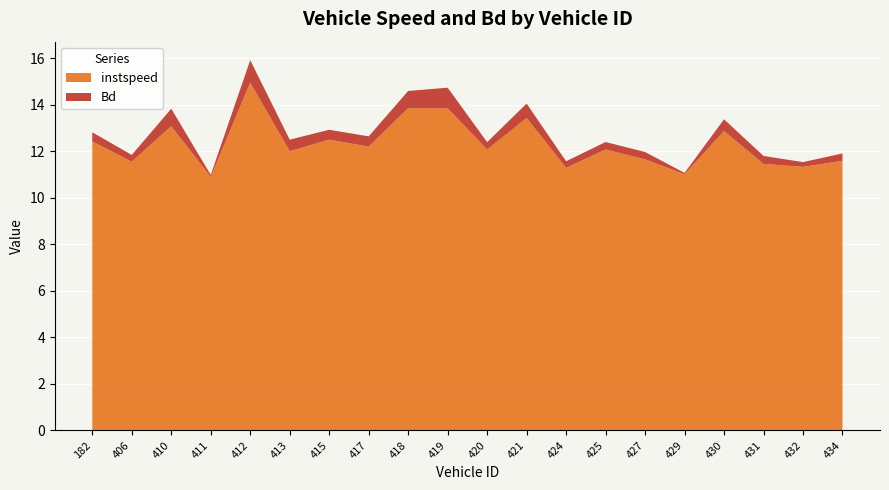

Reading left to right, list all the values displayed in this chart.

instspeed: 12.4	11.5	13.1	10.9	14.9	12.0	12.5	12.2	13.8	13.8	12.1	13.4	11.3	12.1	11.6	11.0	12.9	11.5	11.3	11.6
Bd: 0.4	0.3	0.8	0.1	1.0	0.5	0.4	0.4	0.7	0.9	0.3	0.6	0.3	0.3	0.3	0.1	0.5	0.3	0.2	0.3